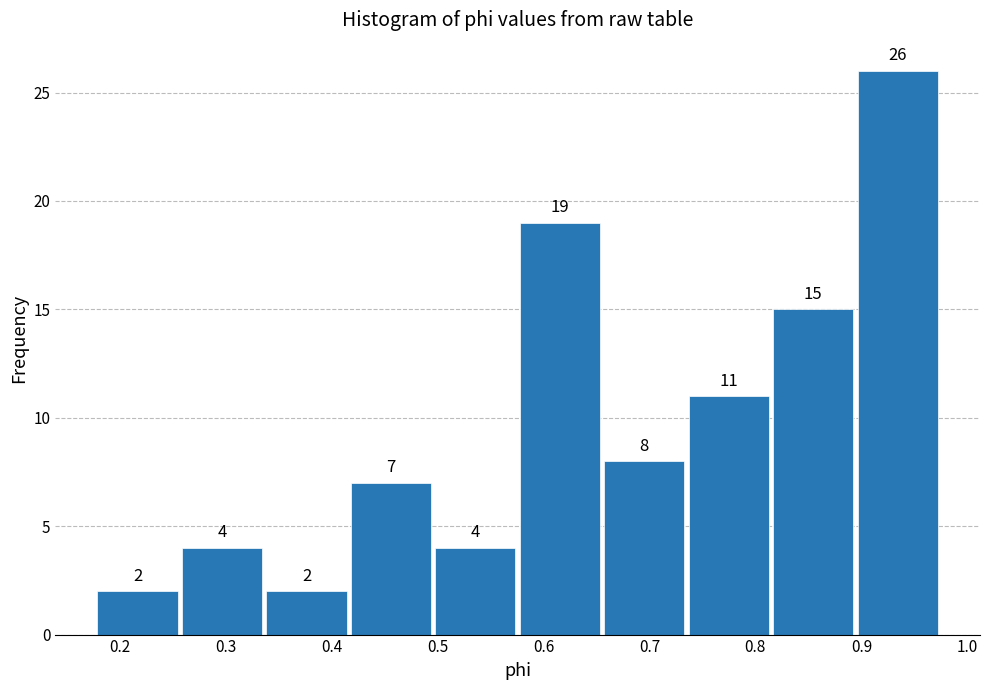

How tall is the bar that spans 0.18 to 0.26 on the x-axis? The bar edges are not printed on the chart, so give them approximately, as read against the axis.

2